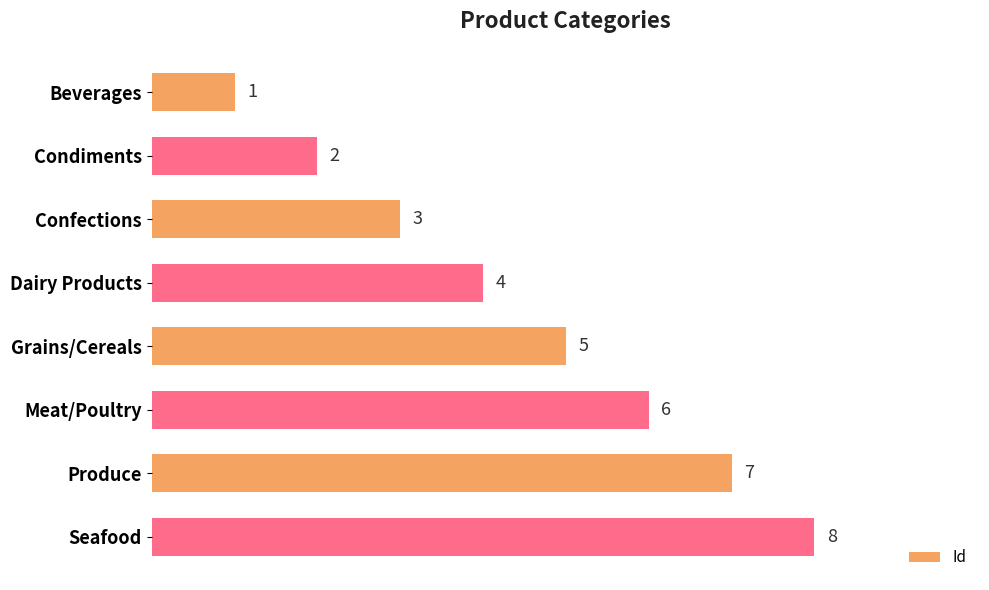

What is the ratio of the value at Meat/Poultry to the value at Dairy Products?

1.5